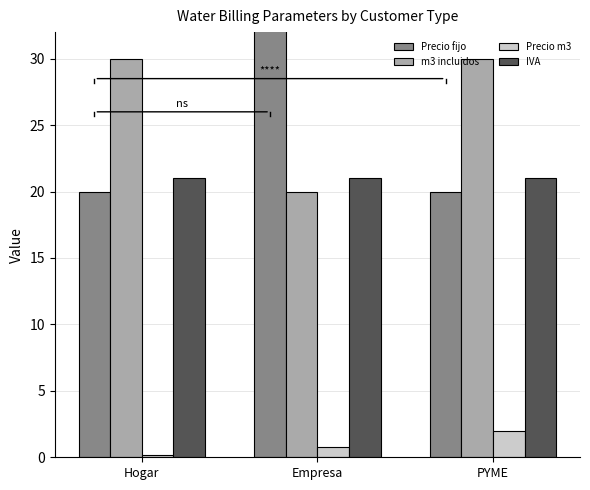

What is the sum of all Precio m3 values?

3.0